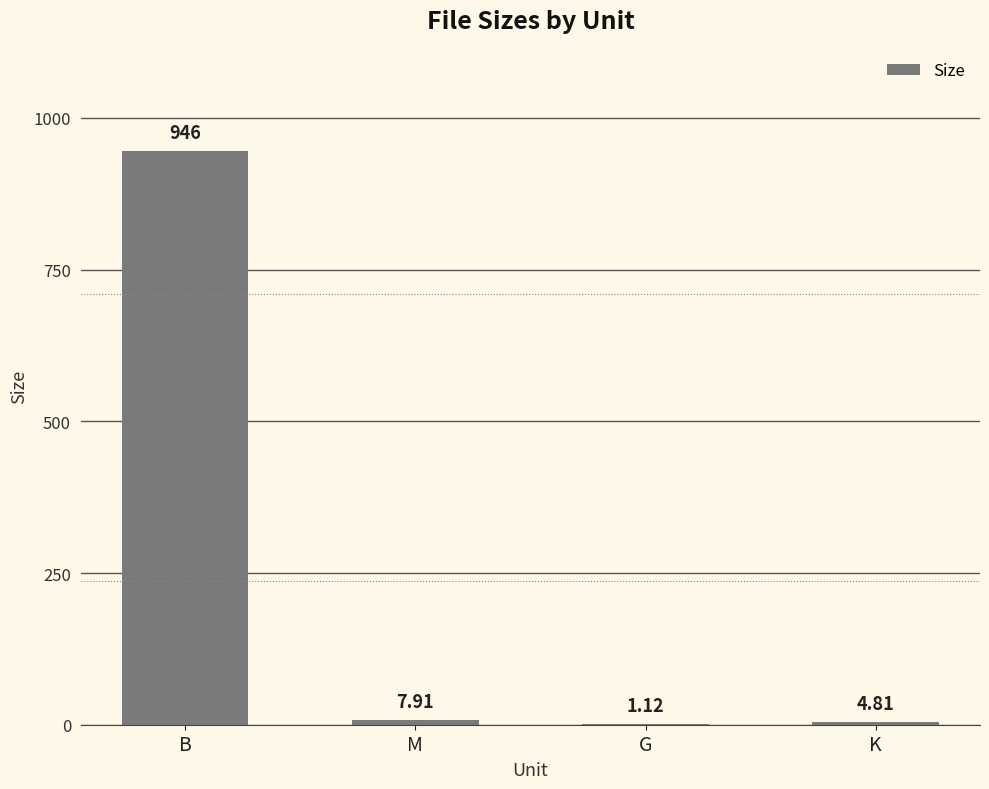

Where is the data nearest to the value 473?

M